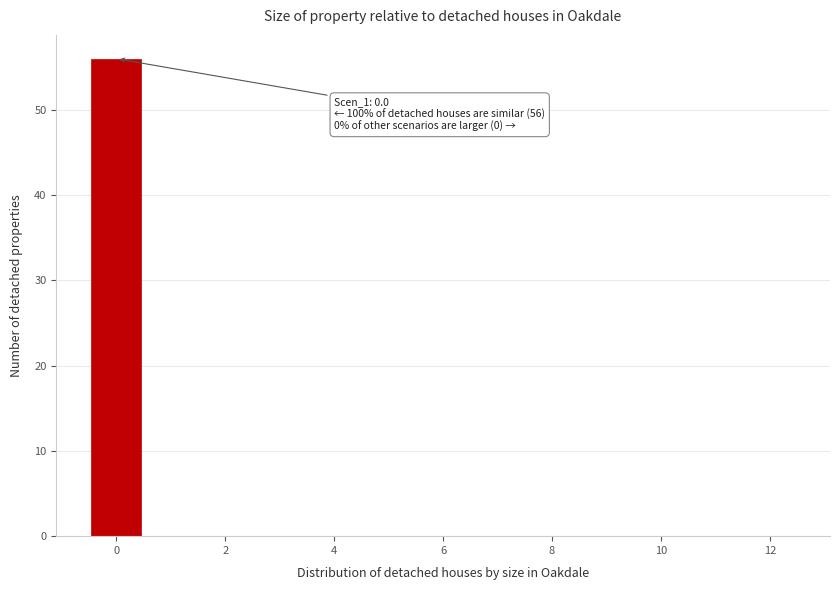

Which range on the x-axis has the tallest bar?

-0.5 to 0.5